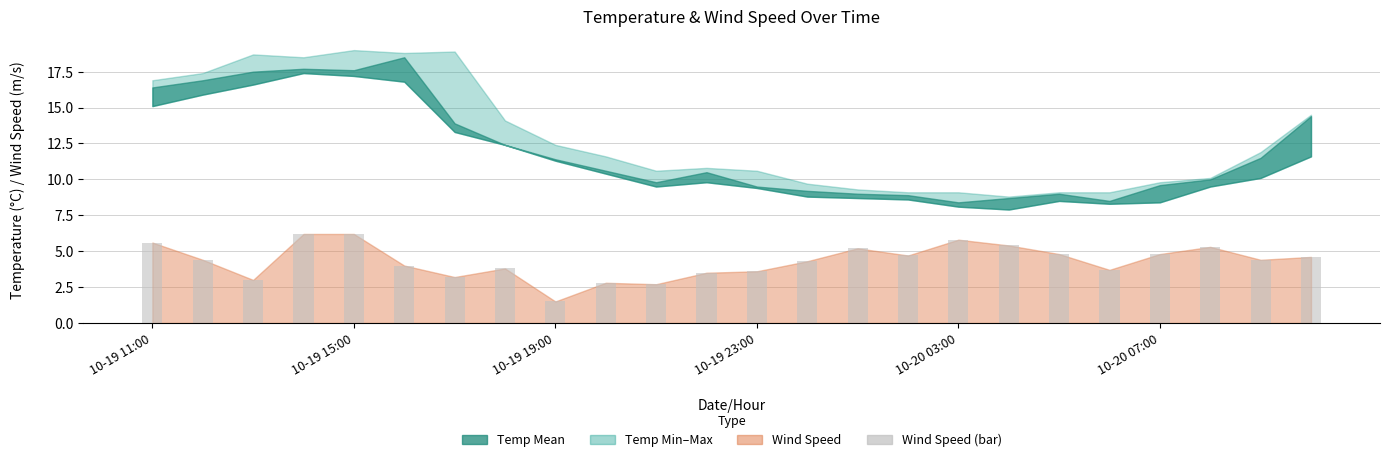

What is the greatest value displayed?

6.2